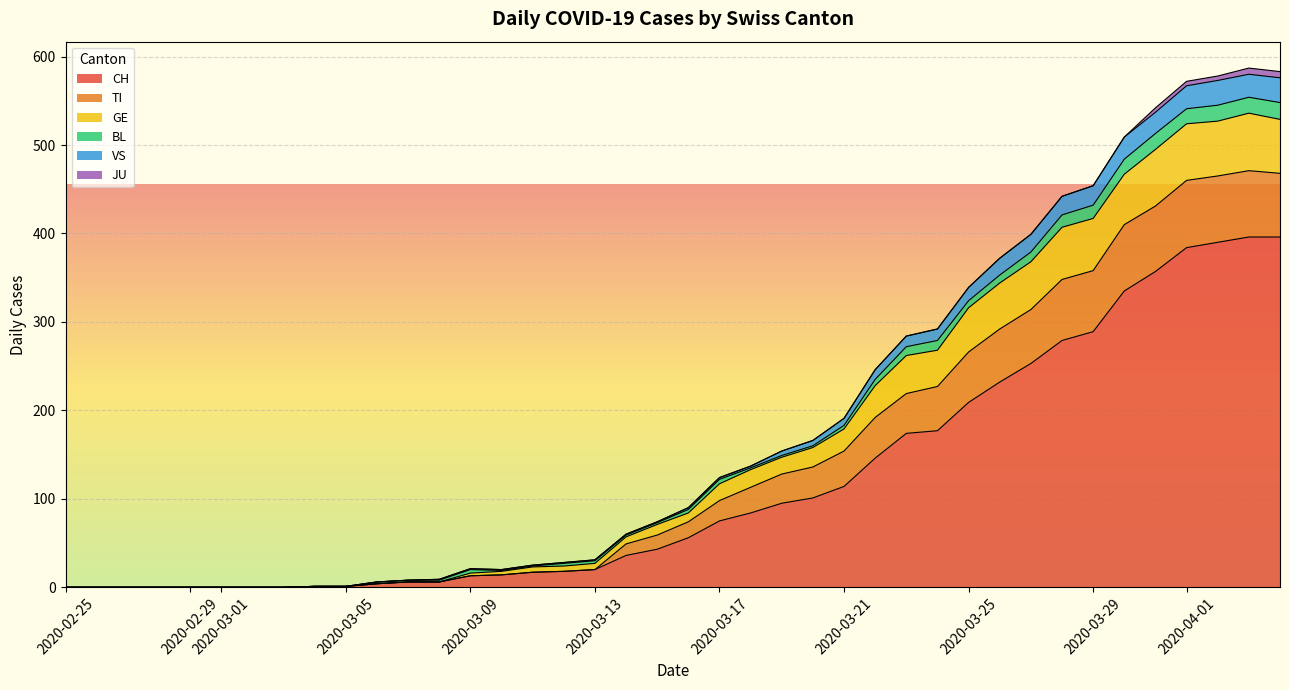

What are all the series names shown in the legend?

CH, TI, GE, BL, VS, JU